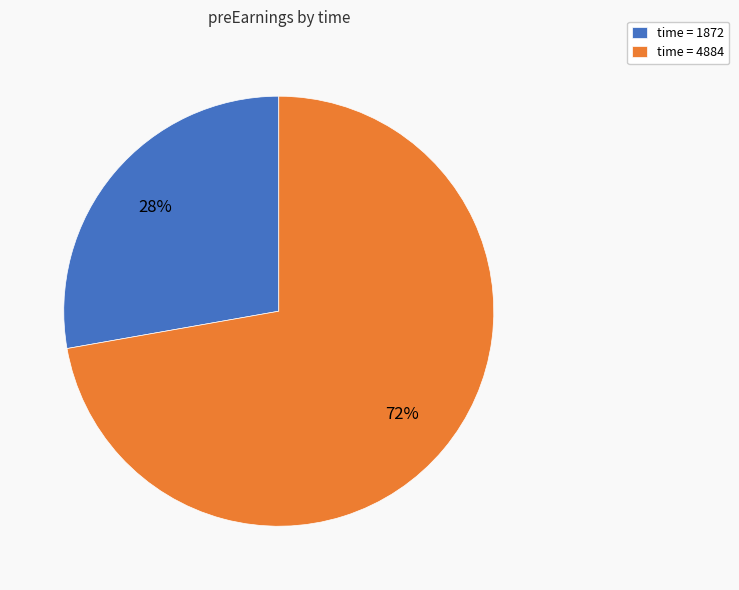

Is the sum of time = 1872 and time = 4884 greater than half?

Yes